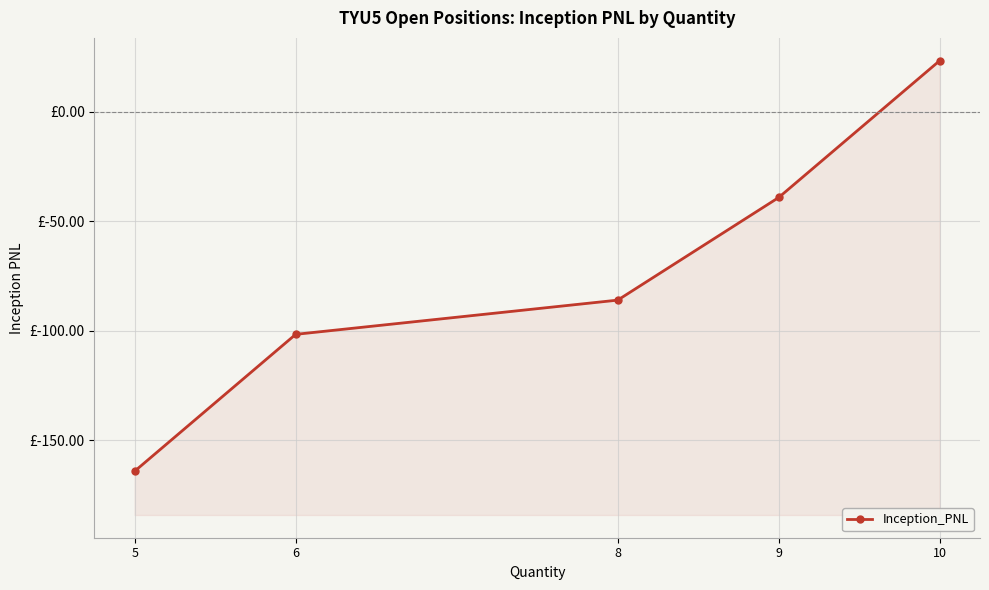

How many data points does each series have?

5